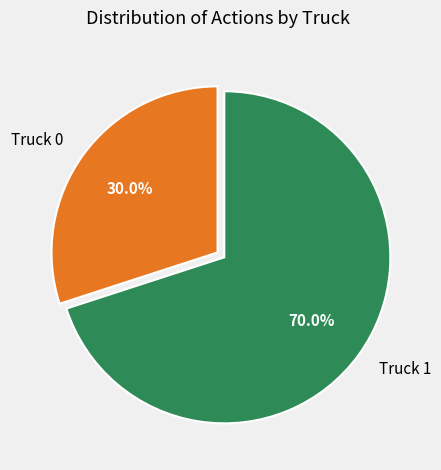

Approximately how many times larger is the value at Truck 1 compared to Truck 0?

2.3